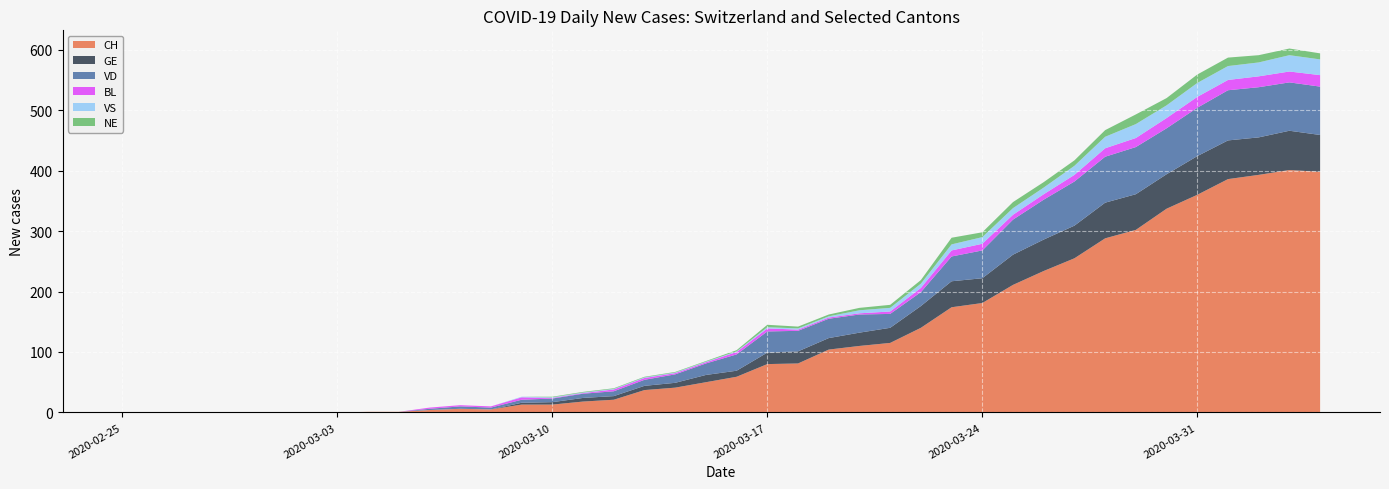

Reading left to right, what are all the values shown in this chart?

CH: 2020-02-25=0	2020-02-26=0	2020-02-27=0	2020-02-28=0	2020-02-29=0	2020-03-01=0	2020-03-02=0	2020-03-03=0	2020-03-04=1	2020-03-05=1	2020-03-06=4	2020-03-07=6	2020-03-08=5	2020-03-09=13	2020-03-10=13	2020-03-11=18	2020-03-12=21	2020-03-13=37	2020-03-14=41	2020-03-15=50	2020-03-16=59	2020-03-17=80	2020-03-18=81	2020-03-19=104	2020-03-20=110	2020-03-21=115	2020-03-22=140	2020-03-23=174	2020-03-24=181	2020-03-25=211	2020-03-26=234	2020-03-27=255	2020-03-28=288	2020-03-29=302	2020-03-30=337	2020-03-31=360	2020-04-01=386	2020-04-02=393	2020-04-03=401	2020-04-04=398
GE: 2020-02-25=0	2020-02-26=0	2020-02-27=0	2020-02-28=0	2020-02-29=0	2020-03-01=0	2020-03-02=0	2020-03-03=0	2020-03-04=0	2020-03-05=0	2020-03-06=0	2020-03-07=0	2020-03-08=0	2020-03-09=3	2020-03-10=4	2020-03-11=6	2020-03-12=6	2020-03-13=7	2020-03-14=8	2020-03-15=12	2020-03-16=10	2020-03-17=19	2020-03-18=20	2020-03-19=19	2020-03-20=22	2020-03-21=25	2020-03-22=36	2020-03-23=43	2020-03-24=41	2020-03-25=50	2020-03-26=52	2020-03-27=54	2020-03-28=59	2020-03-29=59	2020-03-30=57	2020-03-31=64	2020-04-01=64	2020-04-02=62	2020-04-03=65	2020-04-04=61
VD: 2020-02-25=0	2020-02-26=0	2020-02-27=0	2020-02-28=0	2020-02-29=0	2020-03-01=0	2020-03-02=0	2020-03-03=0	2020-03-04=0	2020-03-05=0	2020-03-06=2	2020-03-07=4	2020-03-08=3	2020-03-09=5	2020-03-10=6	2020-03-11=7	2020-03-12=8	2020-03-13=10	2020-03-14=14	2020-03-15=19	2020-03-16=27	2020-03-17=35	2020-03-18=34	2020-03-19=32	2020-03-20=30	2020-03-21=23	2020-03-22=23	2020-03-23=41	2020-03-24=46	2020-03-25=58	2020-03-26=66	2020-03-27=73	2020-03-28=76	2020-03-29=78	2020-03-30=76	2020-03-31=80	2020-04-01=83	2020-04-02=83	2020-04-03=80	2020-04-04=80
BL: 2020-02-25=0	2020-02-26=0	2020-02-27=0	2020-02-28=0	2020-02-29=0	2020-03-01=0	2020-03-02=0	2020-03-03=0	2020-03-04=0	2020-03-05=0	2020-03-06=2	2020-03-07=2	2020-03-08=2	2020-03-09=4	2020-03-10=1	2020-03-11=1	2020-03-12=3	2020-03-13=3	2020-03-14=2	2020-03-15=2	2020-03-16=4	2020-03-17=5	2020-03-18=2	2020-03-19=2	2020-03-20=2	2020-03-21=4	2020-03-22=7	2020-03-23=10	2020-03-24=11	2020-03-25=8	2020-03-26=9	2020-03-27=11	2020-03-28=14	2020-03-29=15	2020-03-30=17	2020-03-31=18	2020-04-01=17	2020-04-02=18	2020-04-03=18	2020-04-04=19
VS: 2020-02-25=0	2020-02-26=0	2020-02-27=0	2020-02-28=0	2020-02-29=0	2020-03-01=0	2020-03-02=0	2020-03-03=0	2020-03-04=0	2020-03-05=0	2020-03-06=0	2020-03-07=0	2020-03-08=0	2020-03-09=1	2020-03-10=1	2020-03-11=1	2020-03-12=1	2020-03-13=1	2020-03-14=1	2020-03-15=1	2020-03-16=1	2020-03-17=2	2020-03-18=2	2020-03-19=2	2020-03-20=5	2020-03-21=6	2020-03-22=7	2020-03-23=10	2020-03-24=11	2020-03-25=11	2020-03-26=11	2020-03-27=15	2020-03-28=19	2020-03-29=23	2020-03-30=21	2020-03-31=23	2020-04-01=23	2020-04-02=23	2020-04-03=27	2020-04-04=26
NE: 2020-02-25=0	2020-02-26=0	2020-02-27=0	2020-02-28=0	2020-02-29=0	2020-03-01=0	2020-03-02=0	2020-03-03=0	2020-03-04=0	2020-03-05=0	2020-03-06=0	2020-03-07=0	2020-03-08=0	2020-03-09=0	2020-03-10=1	2020-03-11=1	2020-03-12=1	2020-03-13=1	2020-03-14=1	2020-03-15=1	2020-03-16=2	2020-03-17=4	2020-03-18=3	2020-03-19=3	2020-03-20=4	2020-03-21=5	2020-03-22=6	2020-03-23=11	2020-03-24=8	2020-03-25=10	2020-03-26=9	2020-03-27=9	2020-03-28=11	2020-03-29=16	2020-03-30=12	2020-03-31=14	2020-04-01=14	2020-04-02=12	2020-04-03=11	2020-04-04=10